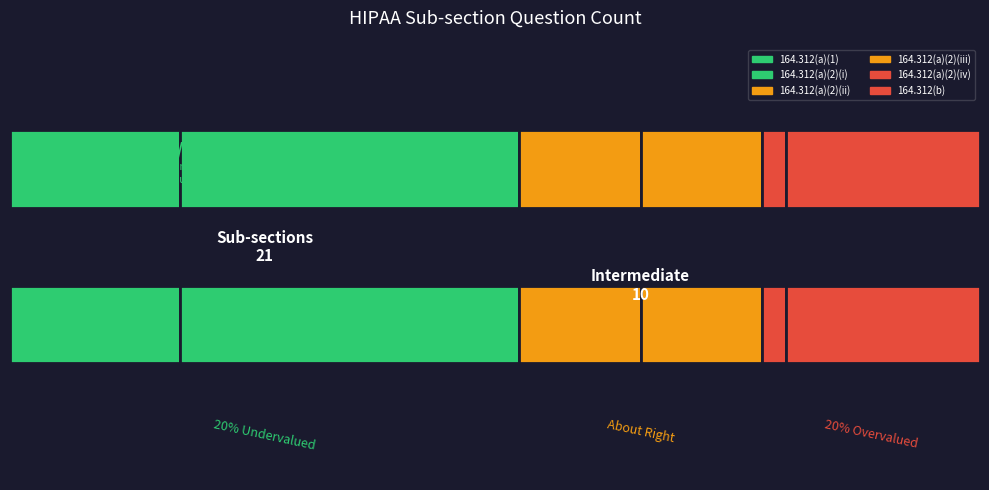

What is the difference between the maximum and minimum values?

13